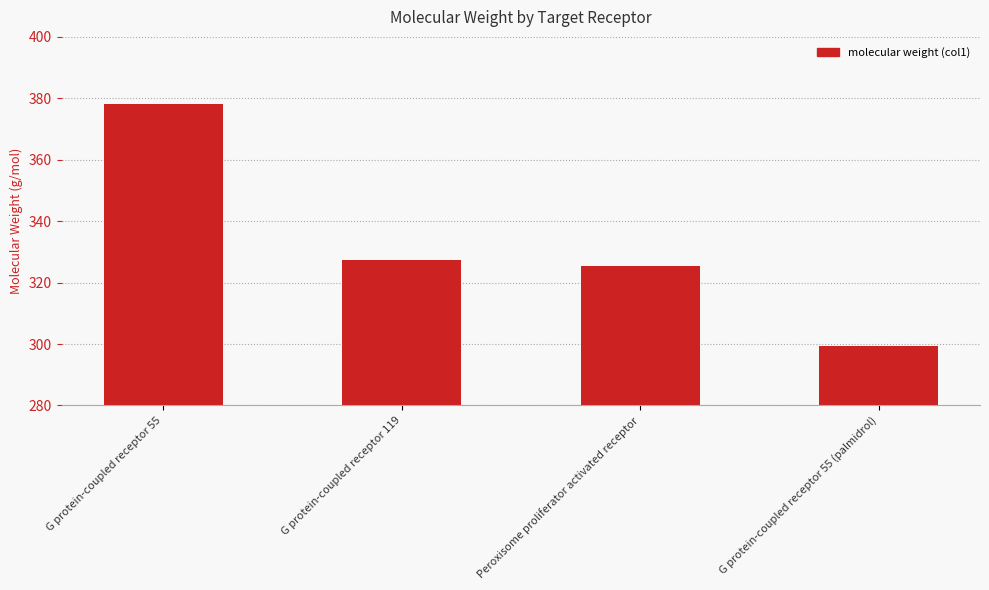

At which label does the data first exceed 327?

G protein-coupled receptor 55